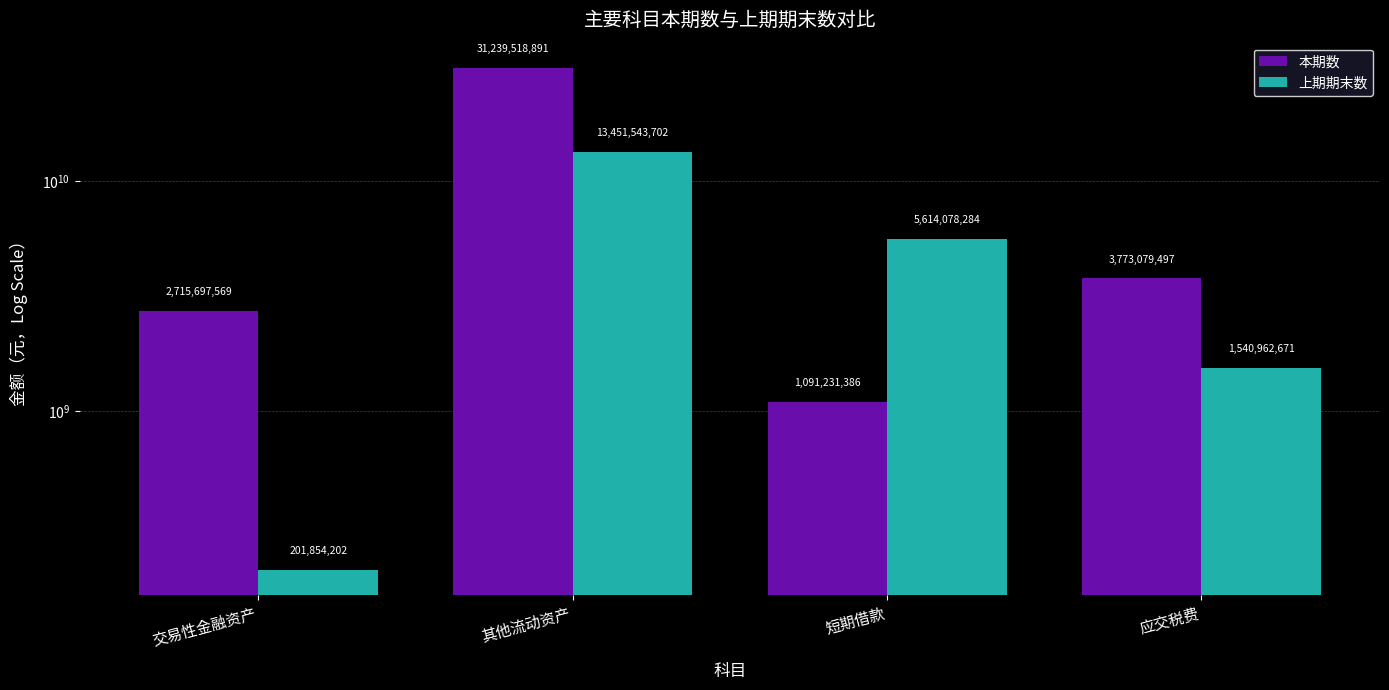

What is the difference between the 上期期末数 values at 应交税费 and 其他流动资产?

11910581031